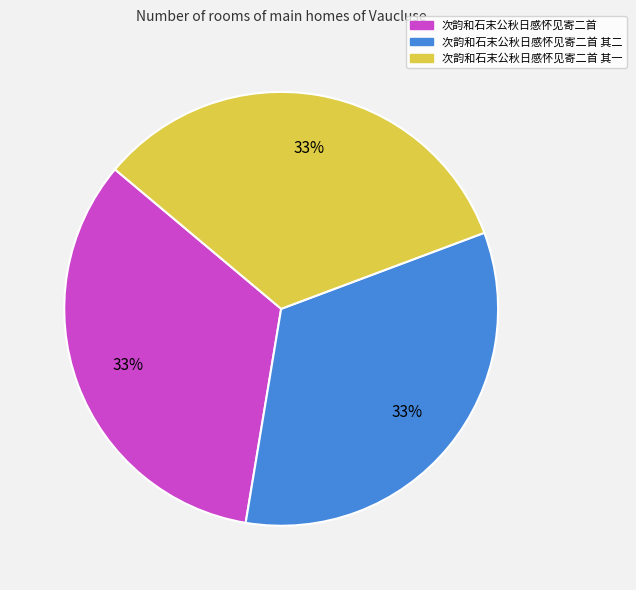

To the nearest percent, what is the average slice percentage?

33%